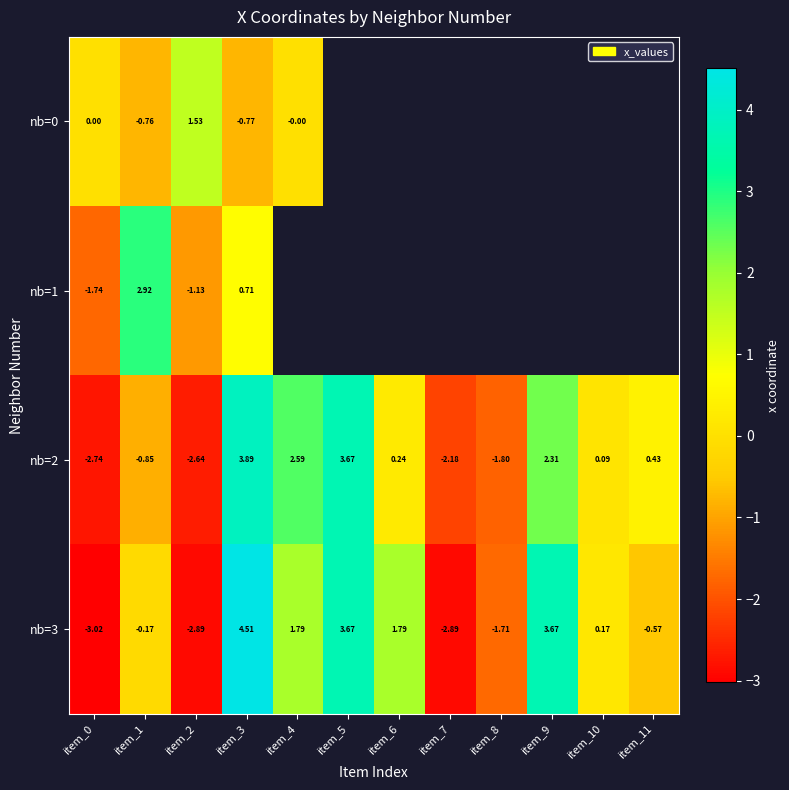

What is the highest value of the nb=2 series?

3.9